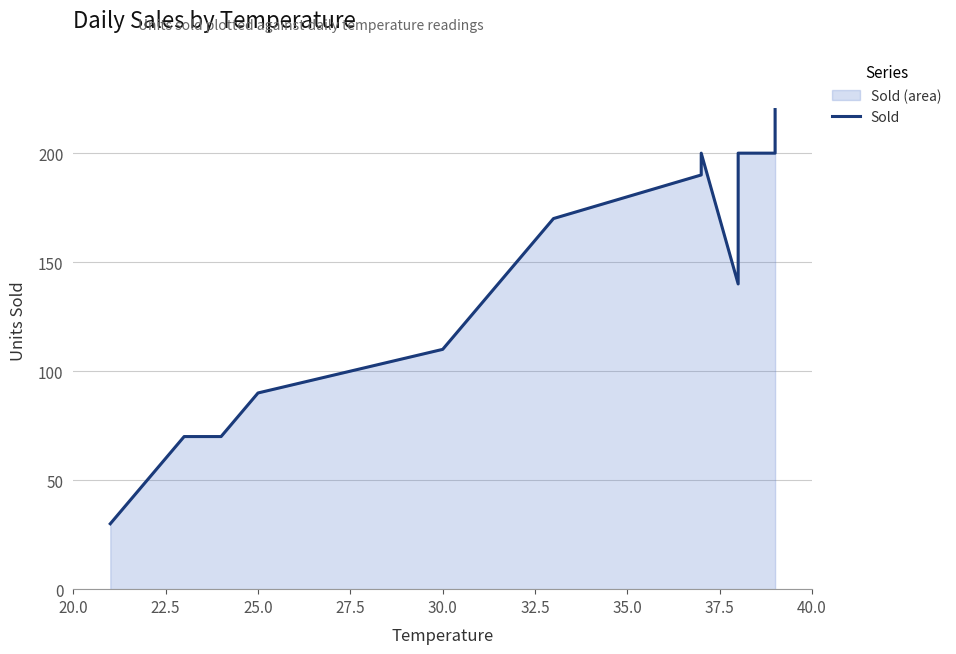

Reading left to right, list all the values displayed in this chart.

30	70	70	90	110	170	190	200	140	200	200	220